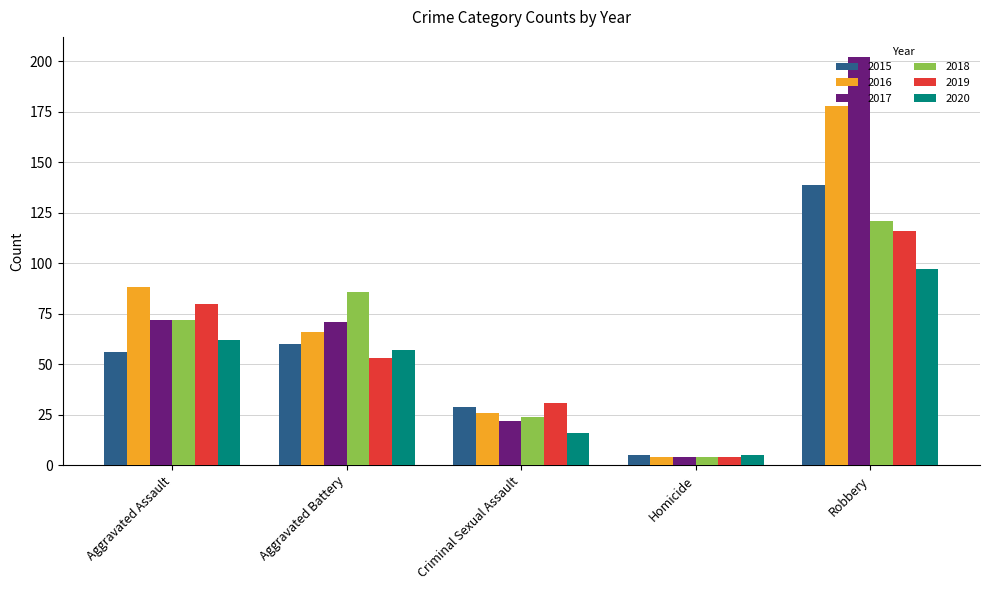

Reading right to left, extract all data points from this chart.

2015: Robbery=139	Homicide=5	Criminal Sexual Assault=29	Aggravated Battery=60	Aggravated Assault=56
2016: Robbery=178	Homicide=4	Criminal Sexual Assault=26	Aggravated Battery=66	Aggravated Assault=88
2017: Robbery=202	Homicide=4	Criminal Sexual Assault=22	Aggravated Battery=71	Aggravated Assault=72
2018: Robbery=121	Homicide=4	Criminal Sexual Assault=24	Aggravated Battery=86	Aggravated Assault=72
2019: Robbery=116	Homicide=4	Criminal Sexual Assault=31	Aggravated Battery=53	Aggravated Assault=80
2020: Robbery=97	Homicide=5	Criminal Sexual Assault=16	Aggravated Battery=57	Aggravated Assault=62